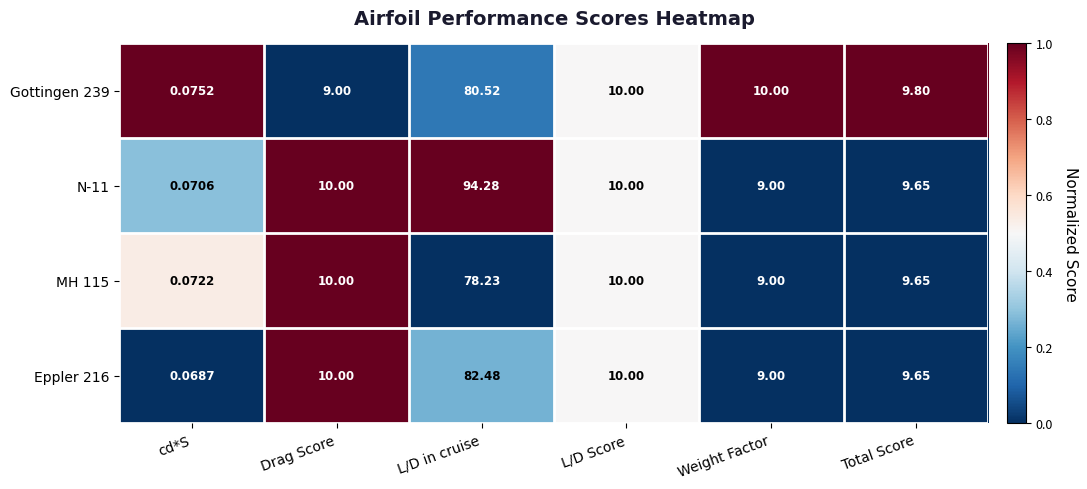

At which category is the sum across all series the highest?

L/D in cruise